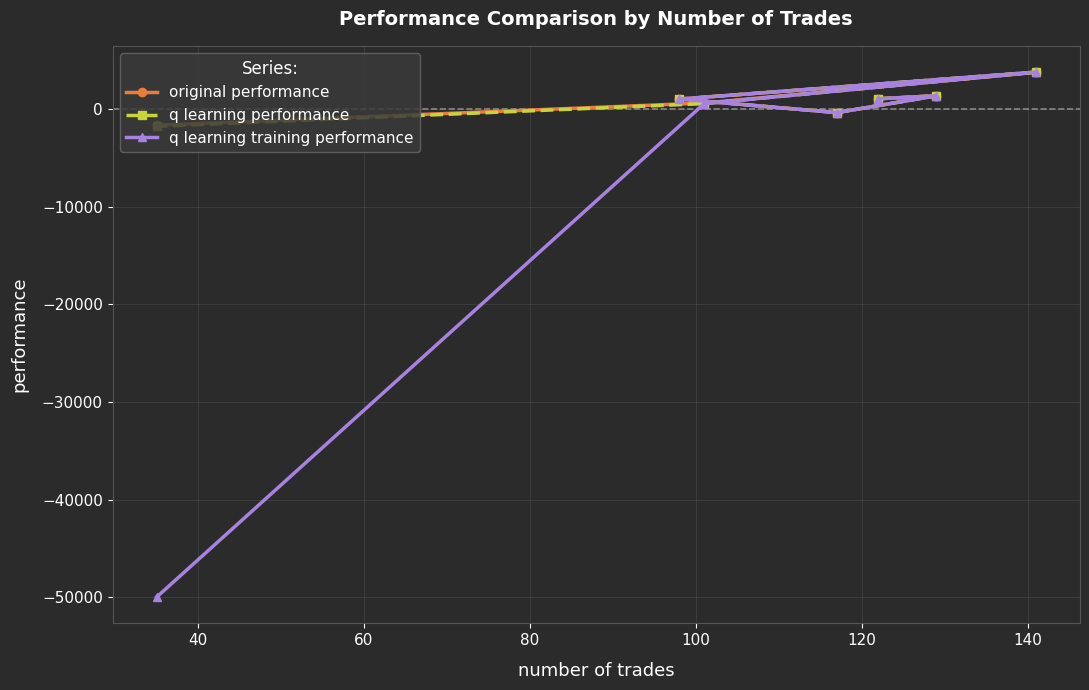

What is the minimum value for q learning training performance?

-50000.0